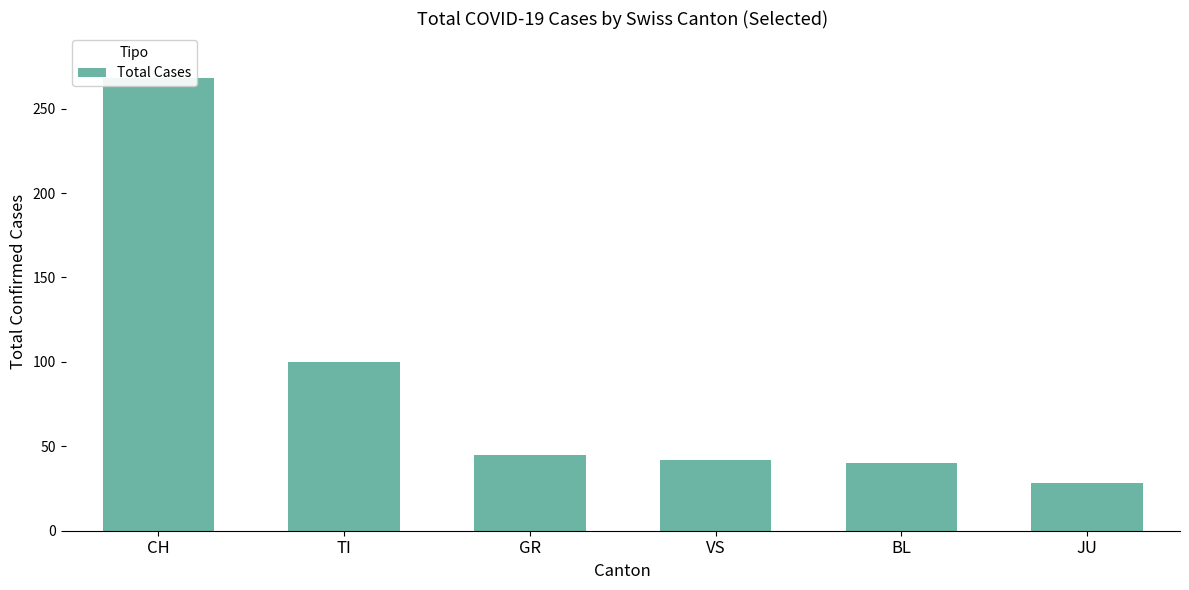

The chart shows a value of 138 at CH. True or false?

False